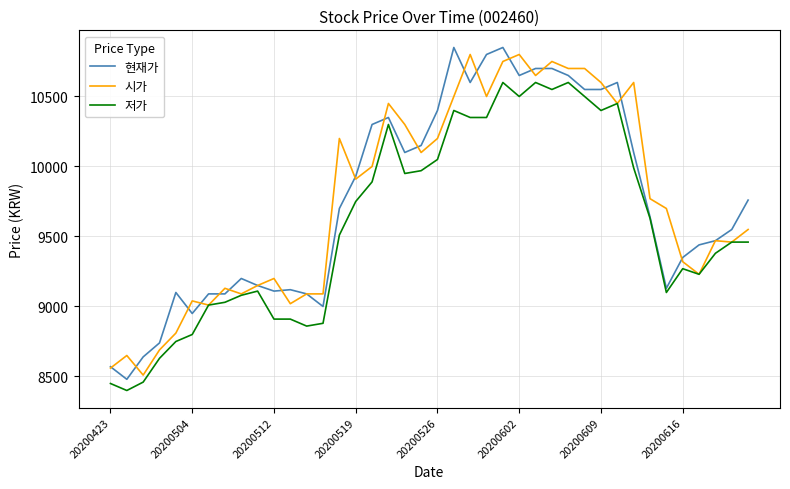

What is the minimum value for 저가?

8400